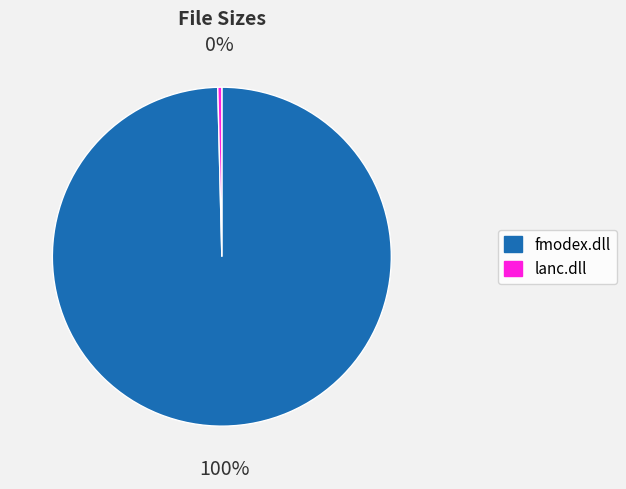

What is the largest slice in the pie chart?

fmodex.dll